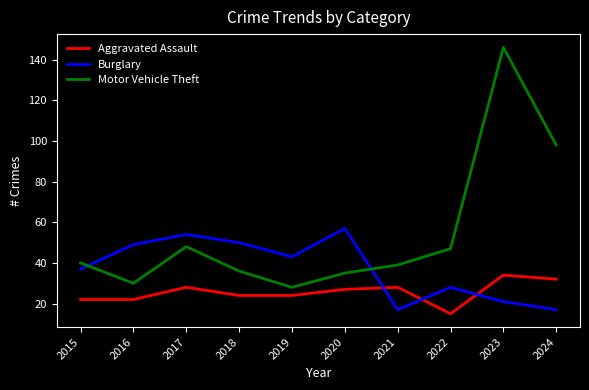

Reading right to left, list all the values displayed in this chart.

Aggravated Assault: 2024=32	2023=34	2022=15	2021=28	2020=27	2019=24	2018=24	2017=28	2016=22	2015=22
Burglary: 2024=17	2023=21	2022=28	2021=17	2020=57	2019=43	2018=50	2017=54	2016=49	2015=37
Motor Vehicle Theft: 2024=98	2023=146	2022=47	2021=39	2020=35	2019=28	2018=36	2017=48	2016=30	2015=40